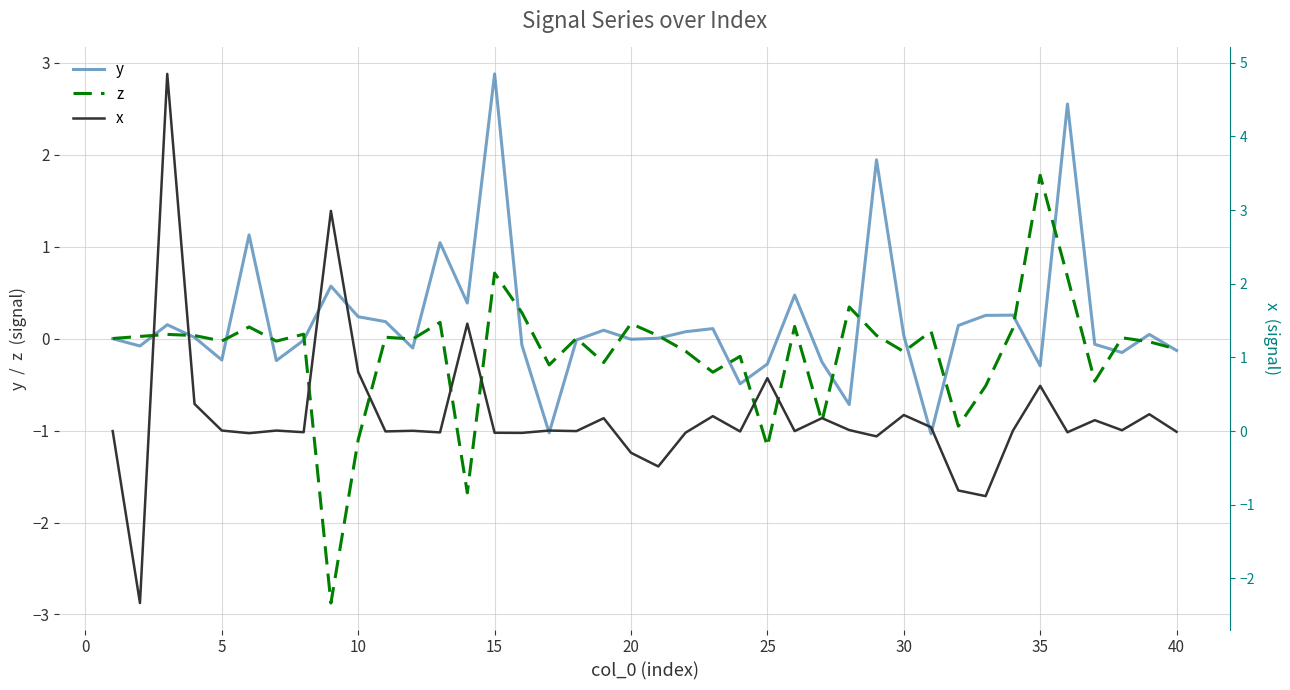

Is it true that z equals -1.1 at 10?

True